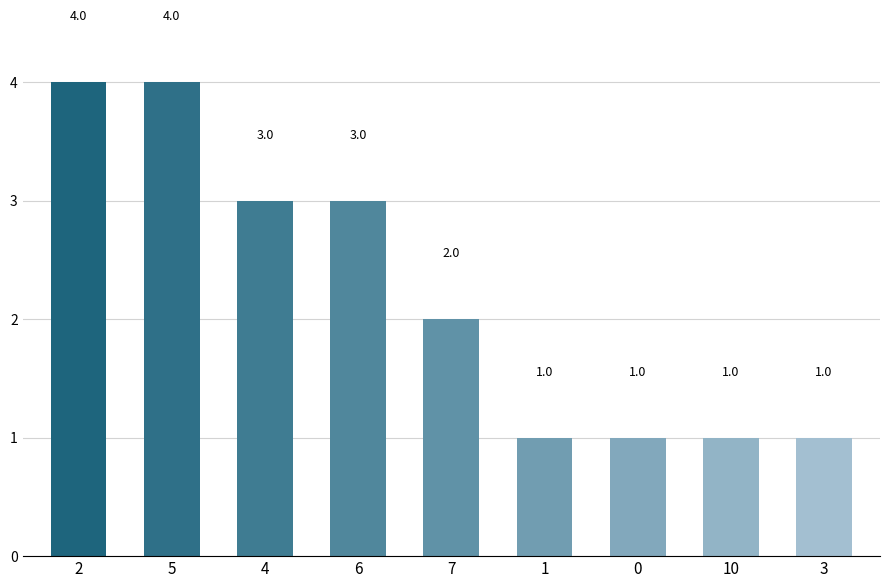

At which label does the data first exceed 2?

2